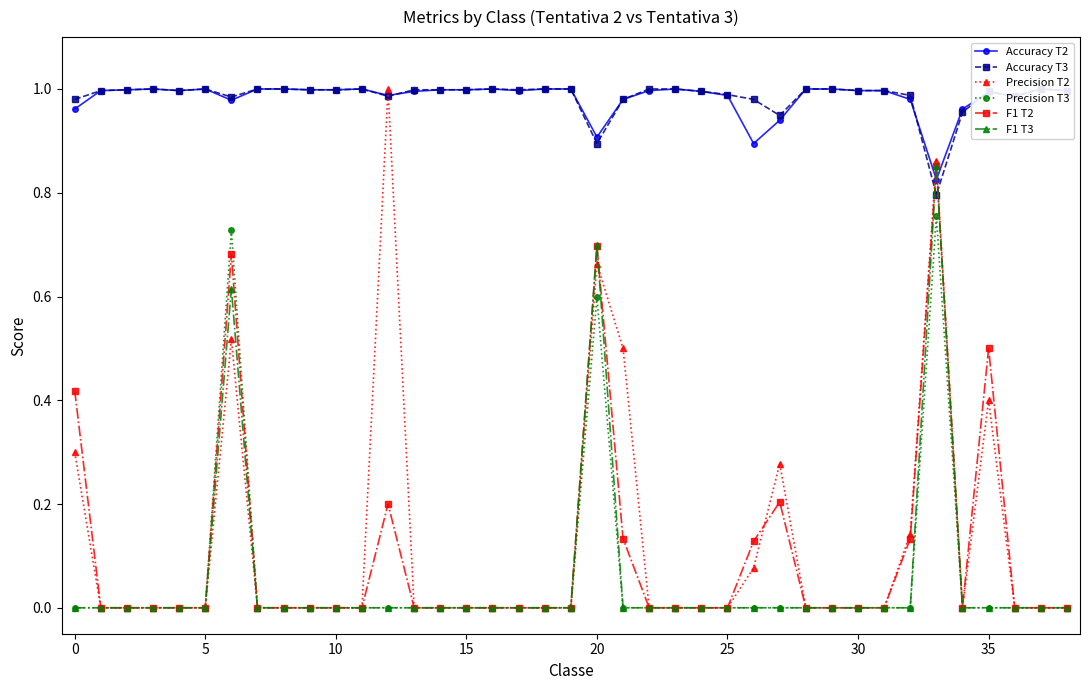

True or false: F1 T3 has more than 1 points higher than both neighbors.

True